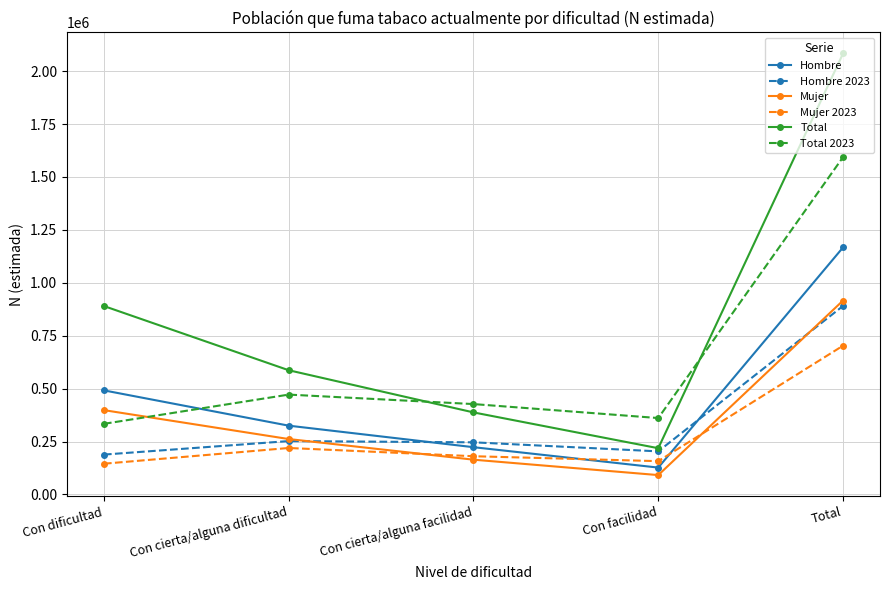

List the series in order of their peak value, highest first.

Total, Total 2023, Hombre, Mujer, Hombre 2023, Mujer 2023